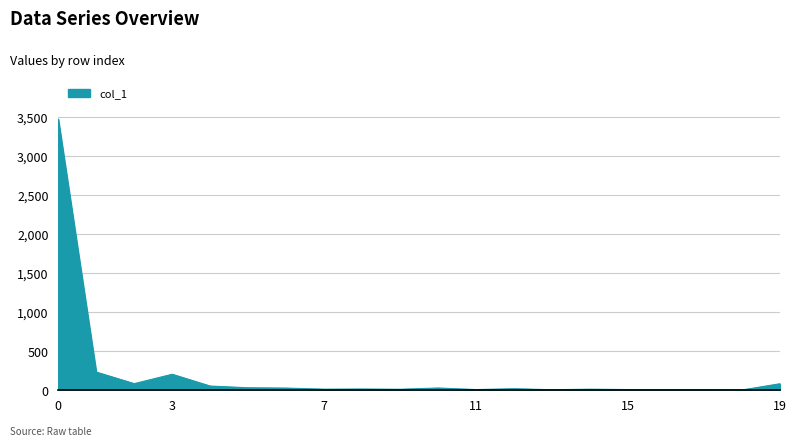

What is the greatest value displayed?

3473